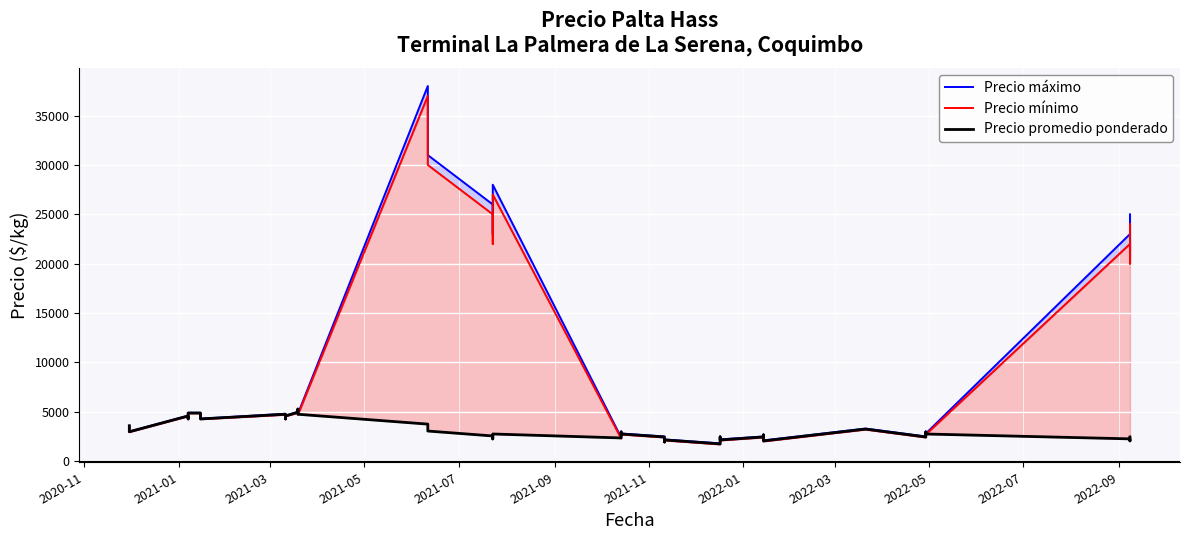

True or false: Precio mínimo and Precio promedio ponderado cross at least once.

True